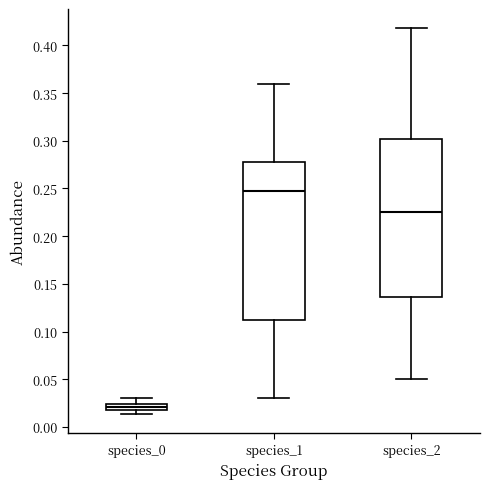

Where does the upper whisker of the box for species_2 end on the y-axis? The values are not printed on the chart, so give them approximately, as read against the axis.

0.420